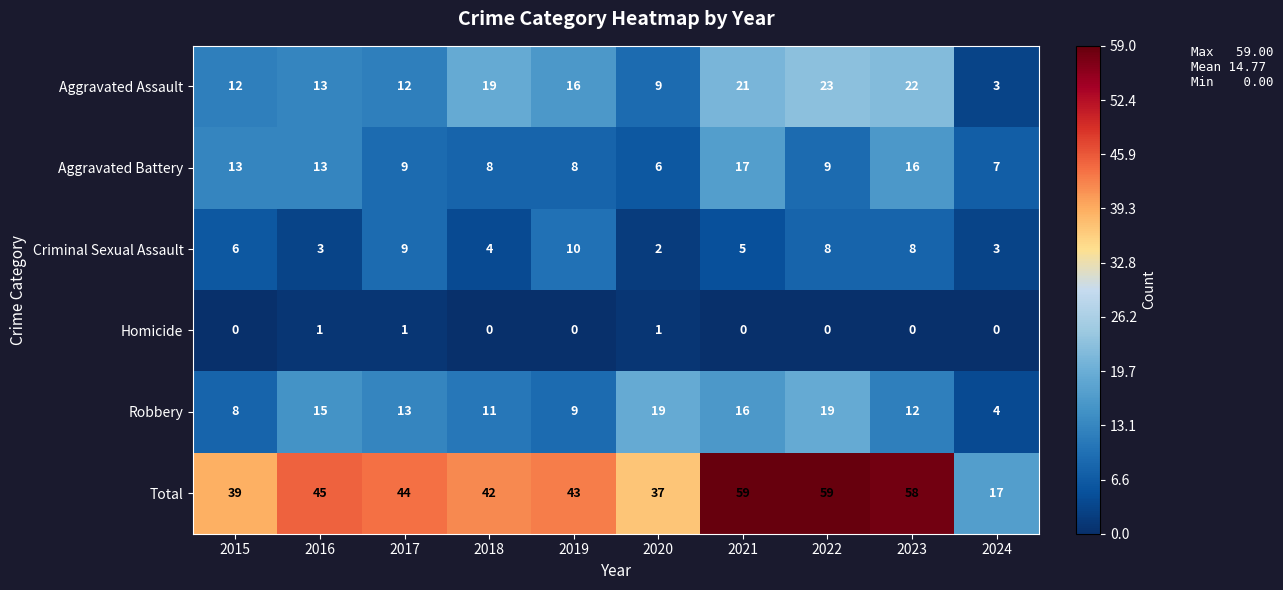

What is the difference between the Aggravated Assault values at 2016 and 2023?

9